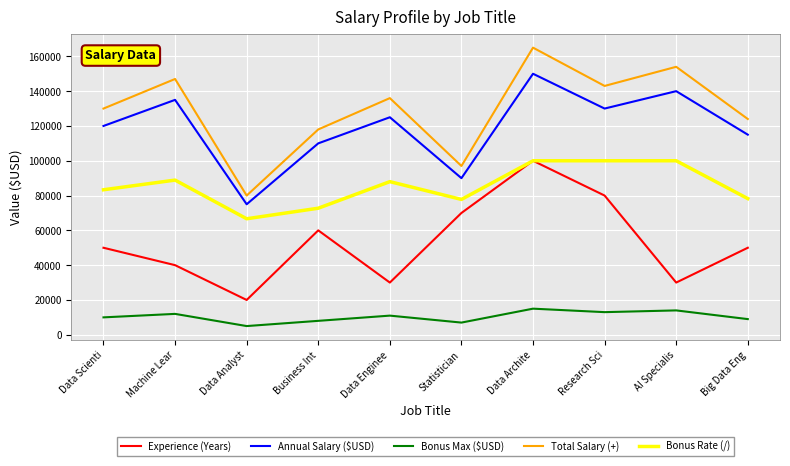

What is the difference between the highest and lowest values at Data Analyst?

75000.0